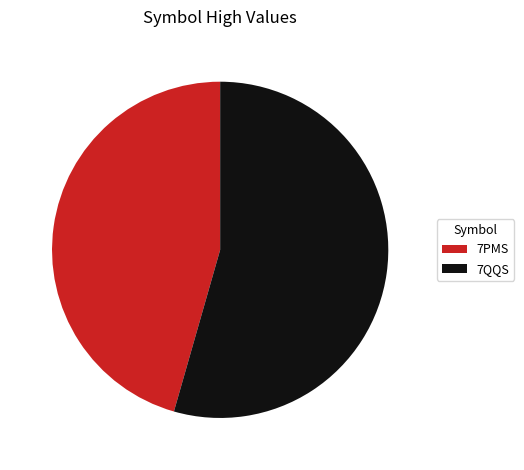

Between 7QQS and 7PMS, which is larger?

7QQS